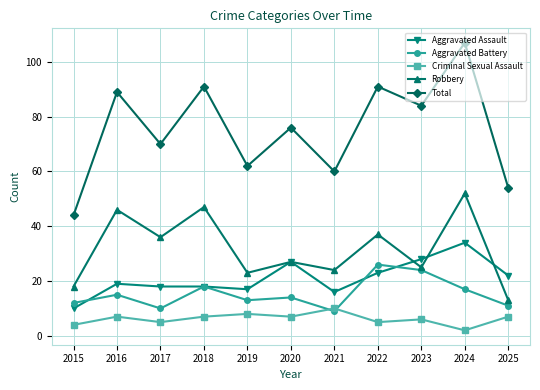

How many series are shown in this chart?

5